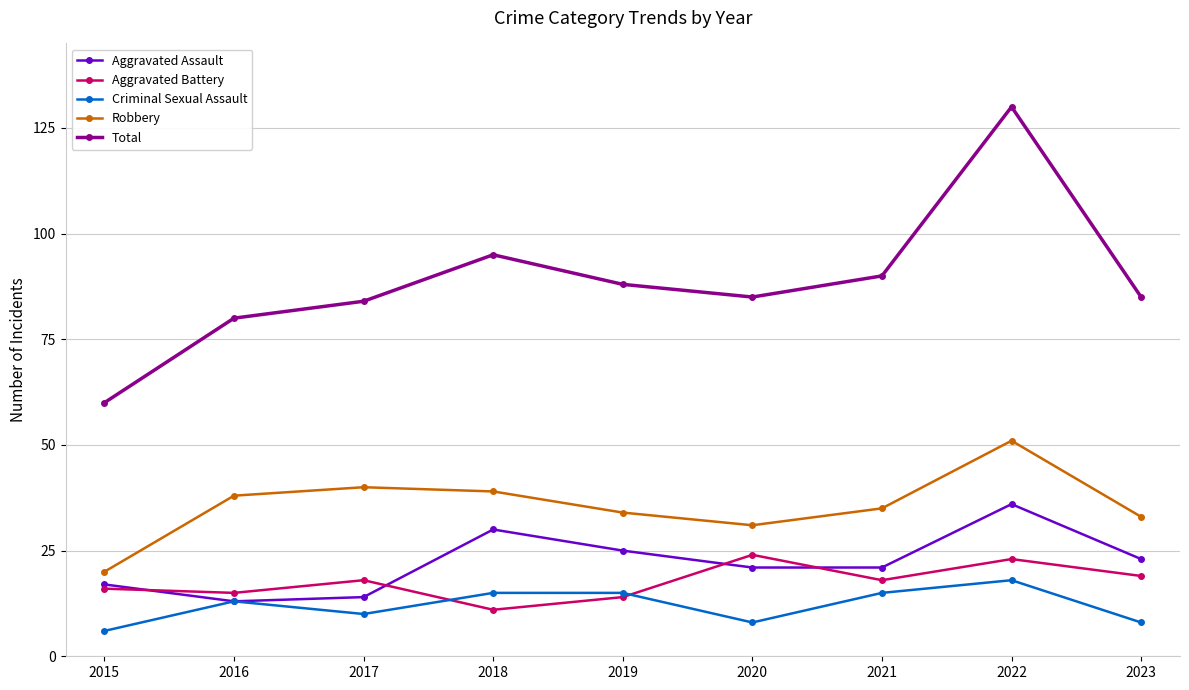

Where does the Aggravated Assault series first go above 21?

2018